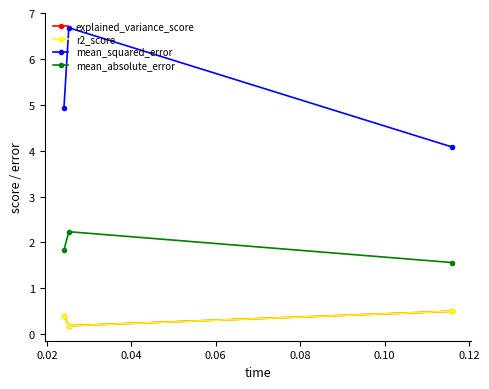

At how many categories does at least one series exceed 1?

3